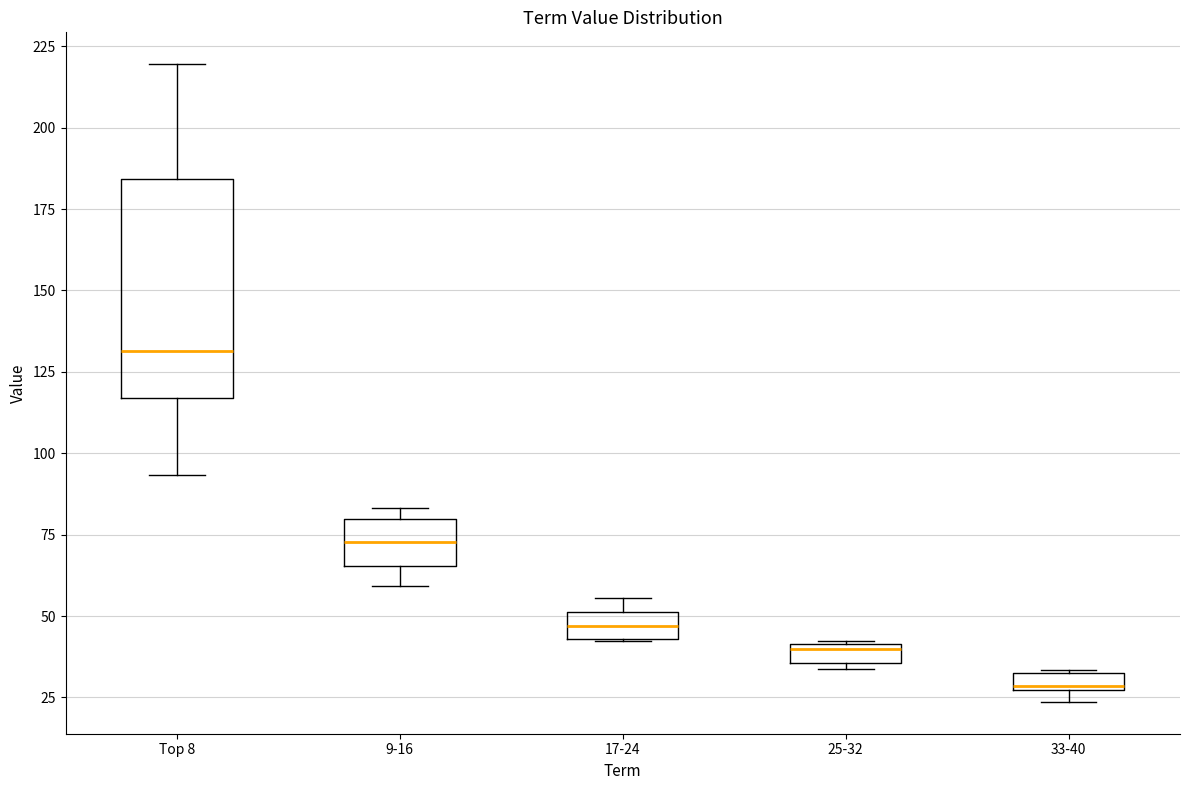

Which box has the lowest median line?

33-40